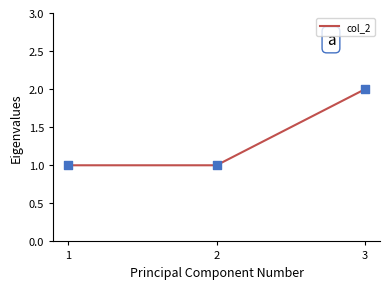

Which has a higher value, 1 or 3?

3